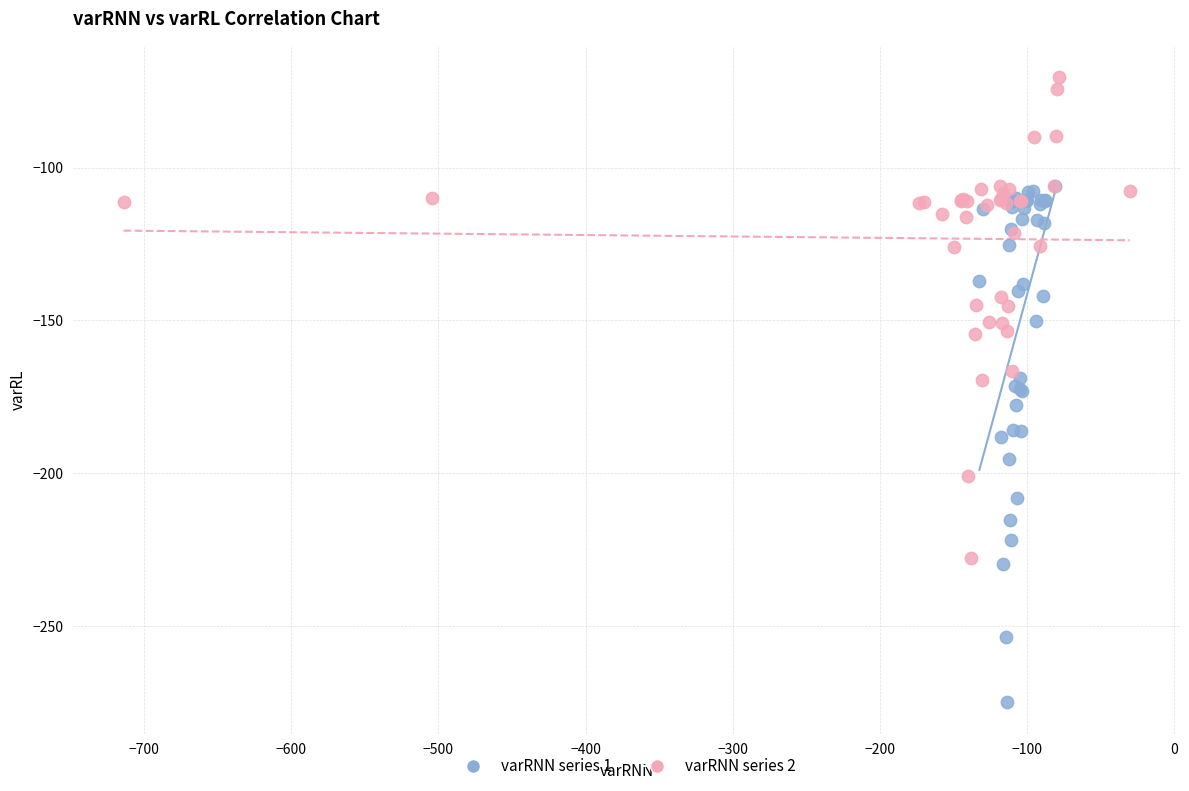

What are all the series names shown in the legend?

varRNN series 1, varRNN series 2